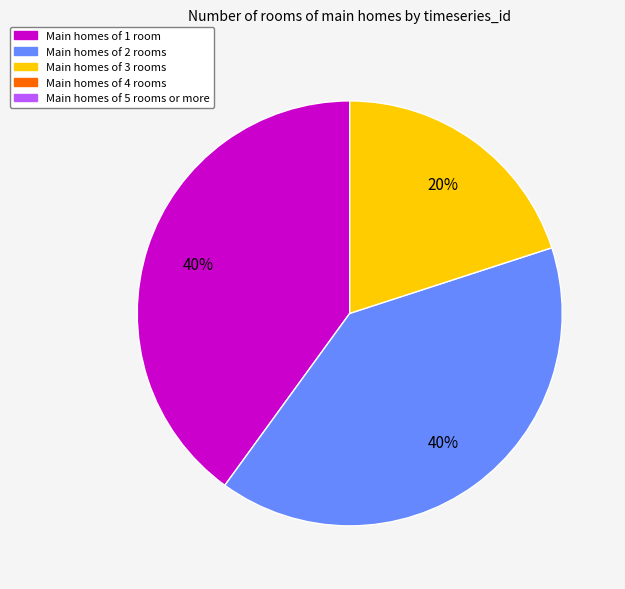

Is there a majority slice in this chart?

No